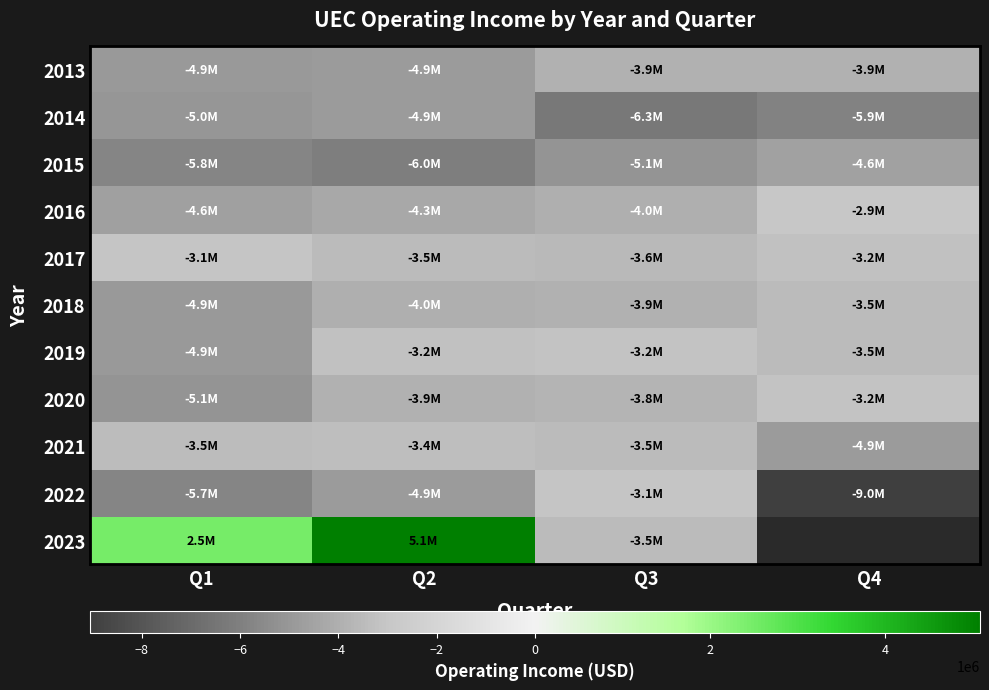

What is the difference between the maximum and minimum values in the 2019 series?

1713322.0